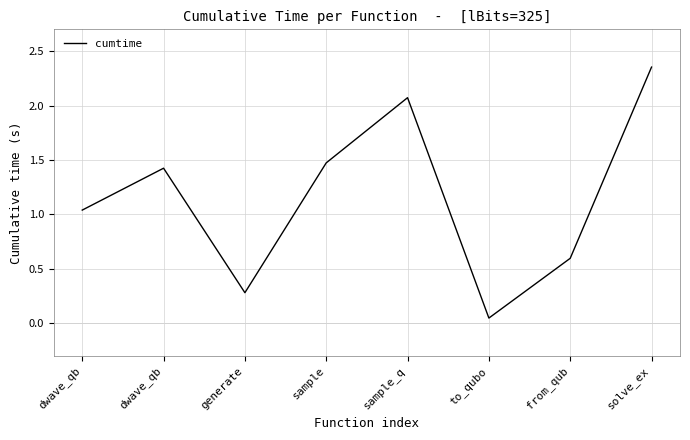

How many categories are shown in the chart?

8